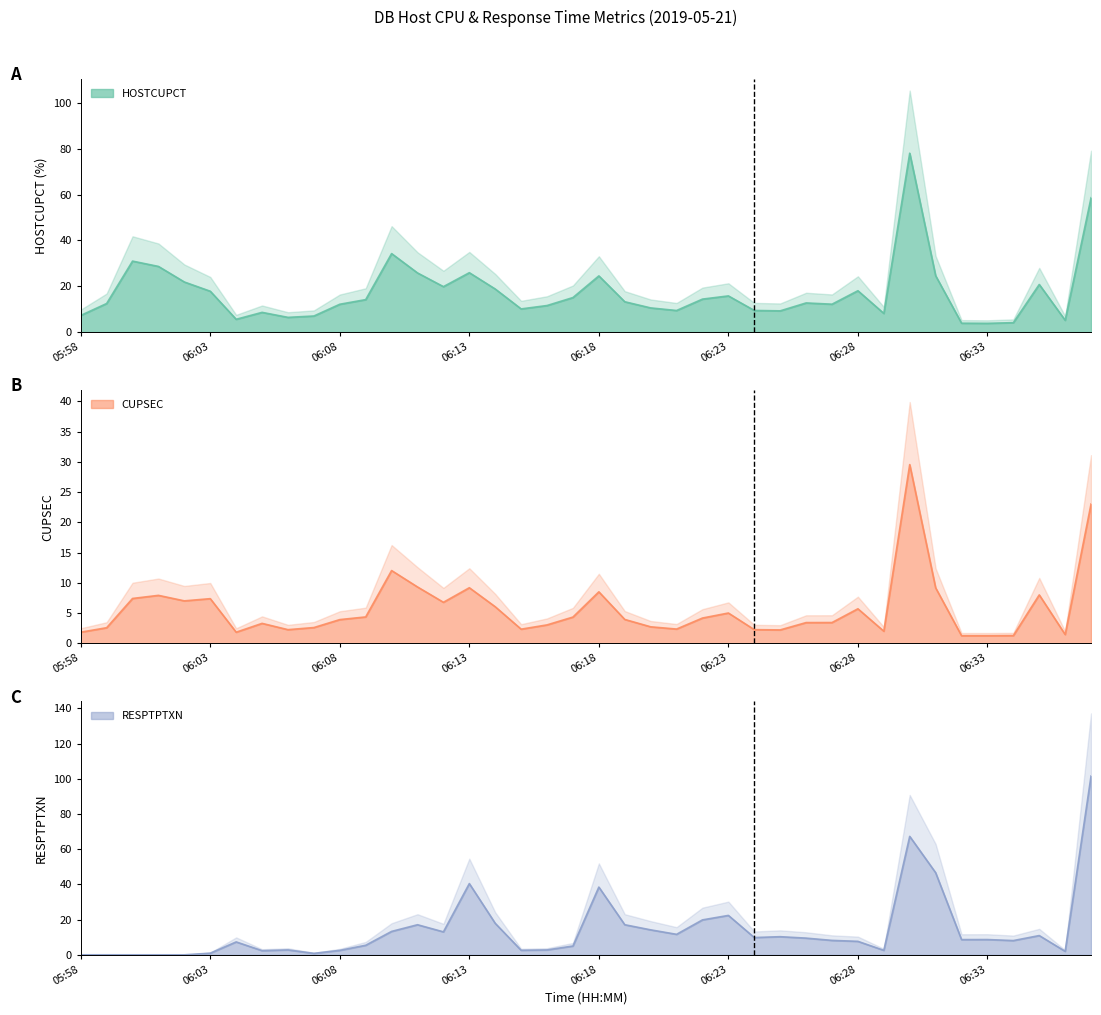

What is the average value of the HOSTCUPCT series?

17.2